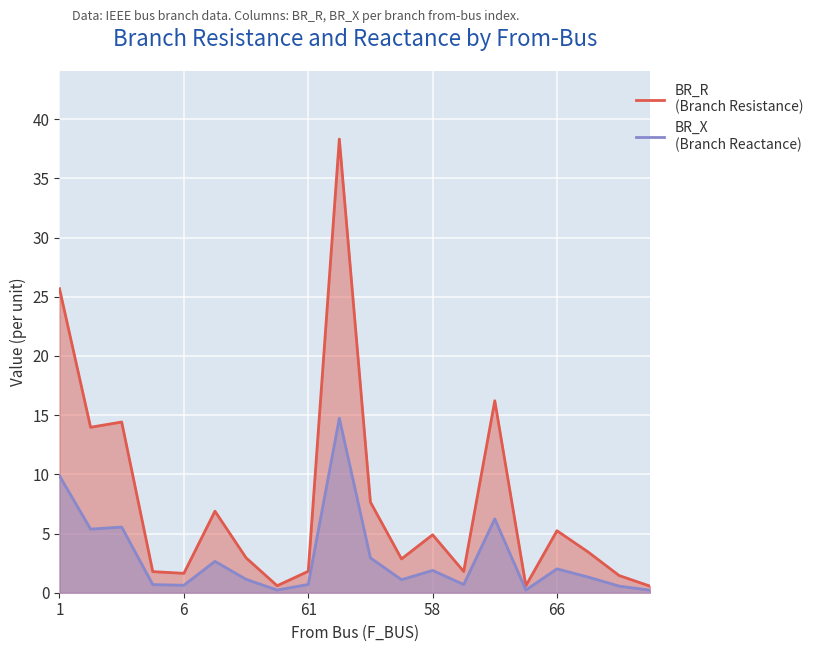

Reading left to right, list all the values displayed in this chart.

BR_R: 25.7	14.0	14.4	1.8	1.6	6.9	3.0	0.6	1.8	38.3	7.7	2.9	4.9	1.8	16.2	0.6	5.2	3.4	1.5	0.6
BR_X: 9.9	5.4	5.5	0.7	0.6	2.6	1.1	0.2	0.7	14.7	2.9	1.1	1.9	0.7	6.2	0.2	2.0	1.3	0.6	0.2